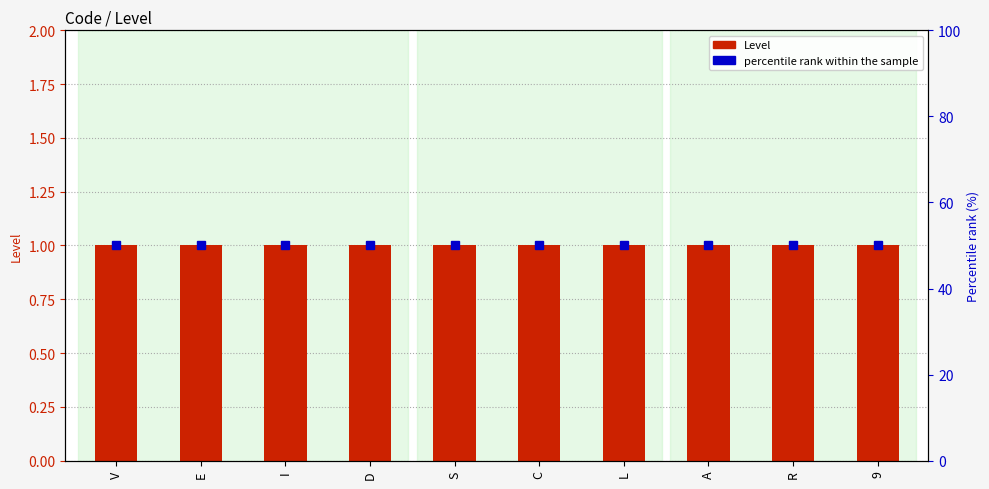

What is the value of the Level bar at the 10th from the left?

1